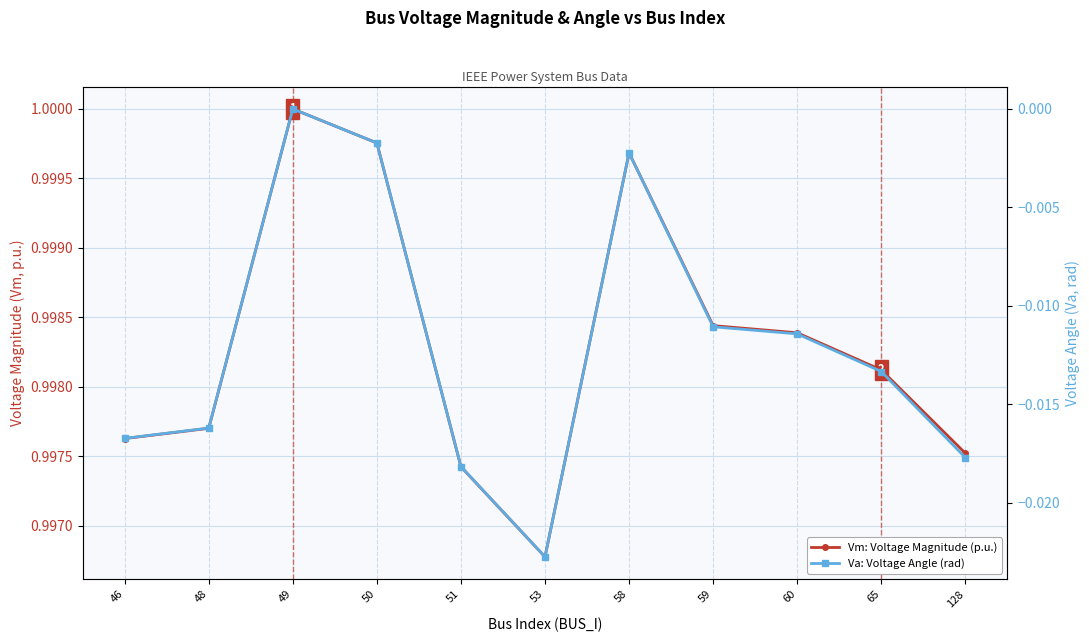

How many interior local peaks does the Va series have?

2